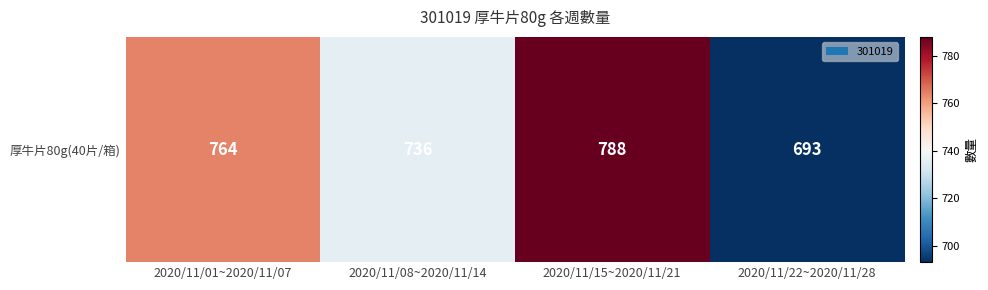

How many series are shown in this chart?

1